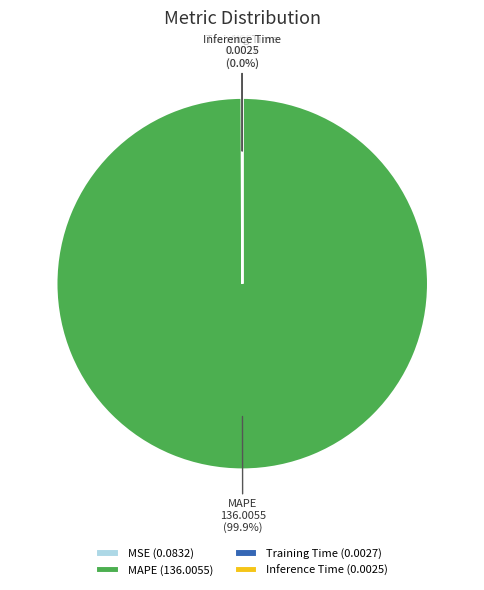

Which category has the biggest portion of the pie?

MAPE (136.0055)